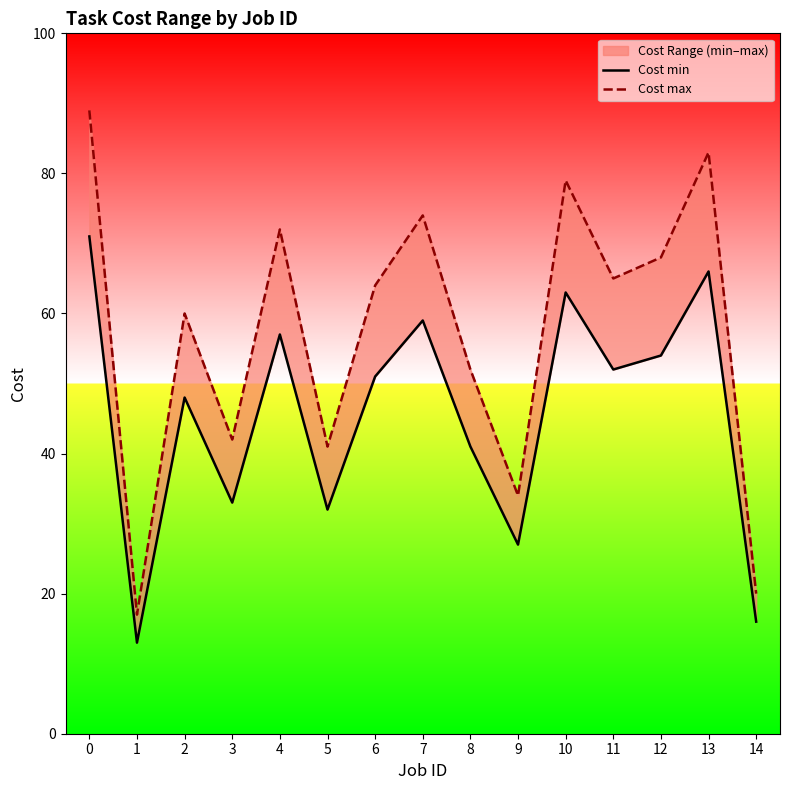

Which series has the largest total across all categories?

Cost max